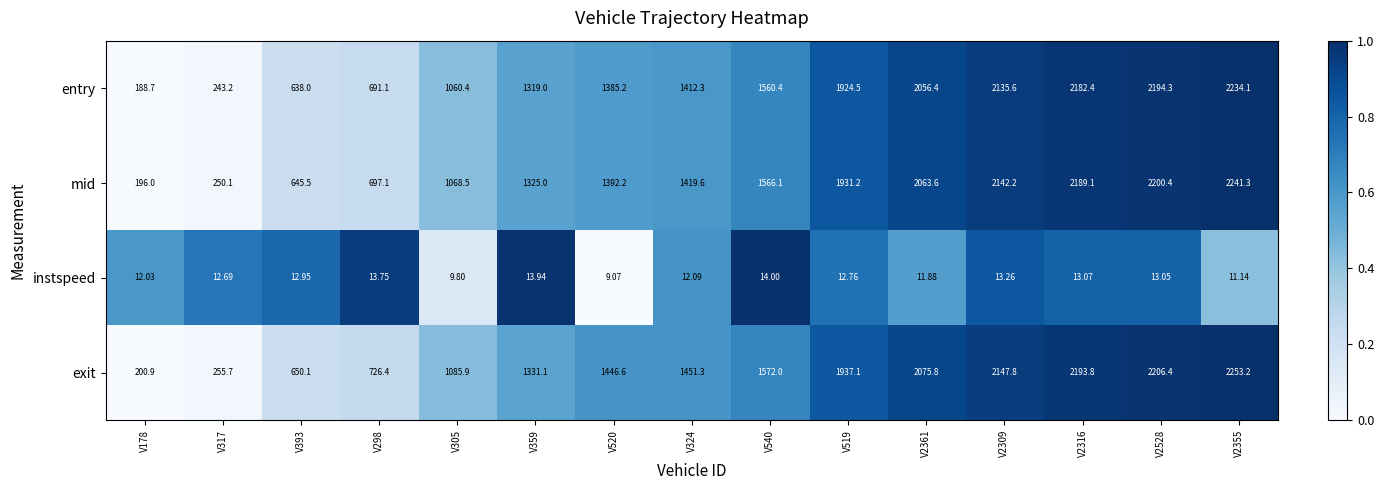

List the series in order of their peak value, lowest first.

instspeed, entry, mid, exit